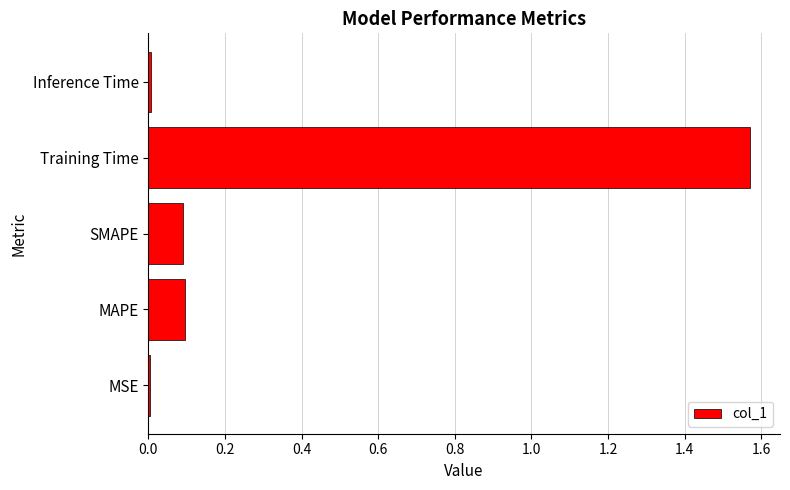

What is the difference between the second highest and second lowest values?

0.1